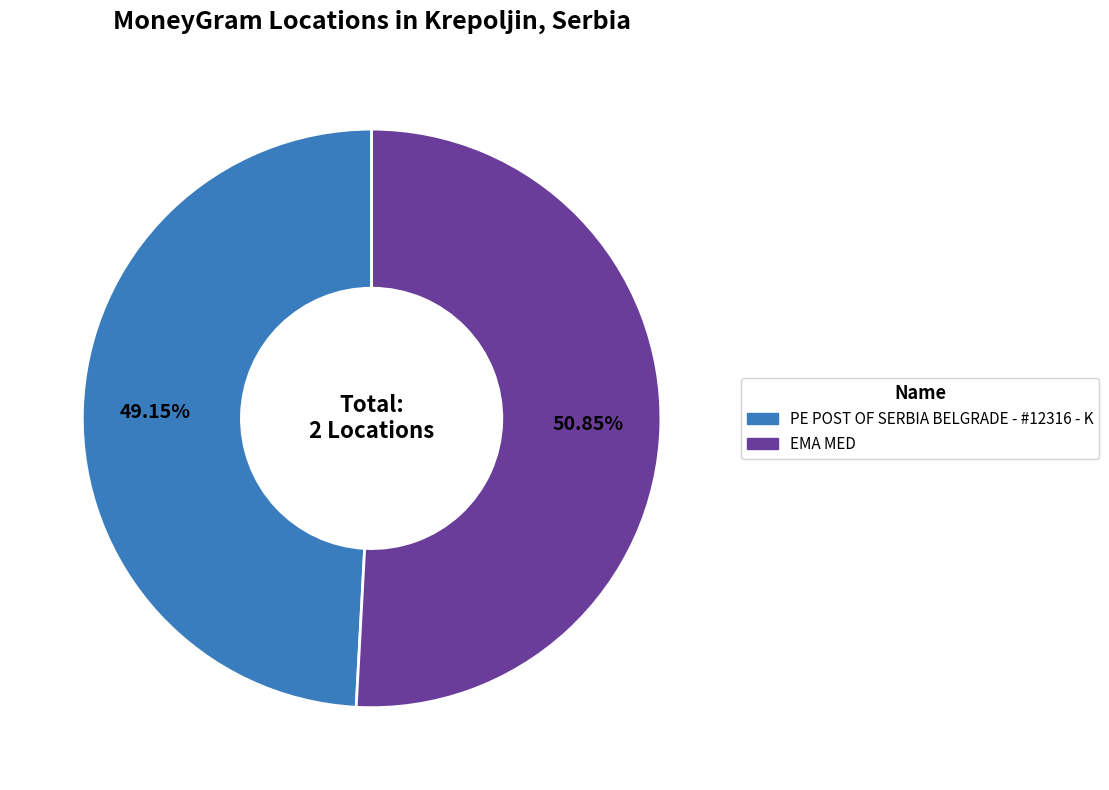

Is it true that EMA MED is 51% of the pie?

True